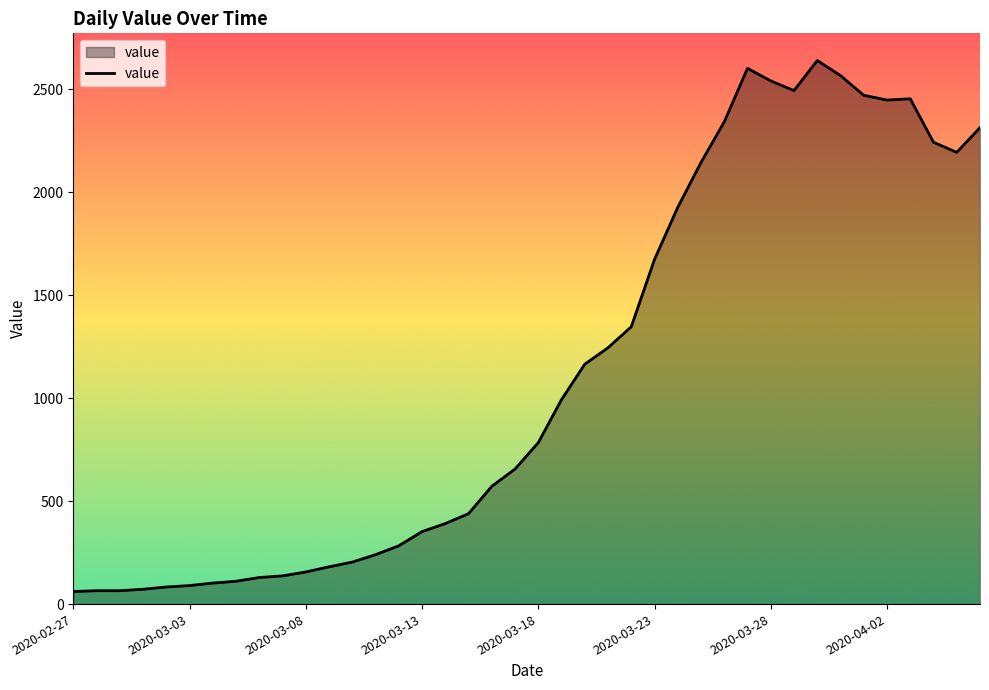

What is the maximum value shown in the chart?

2640